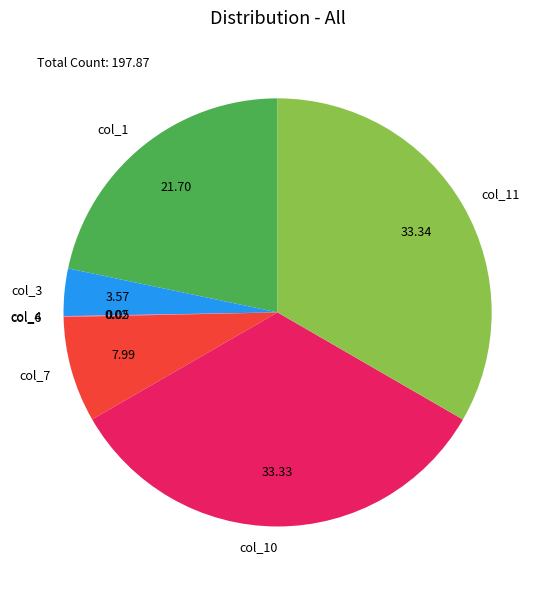

What is the ratio of the value at col_10 to the value at col_1?

1.5